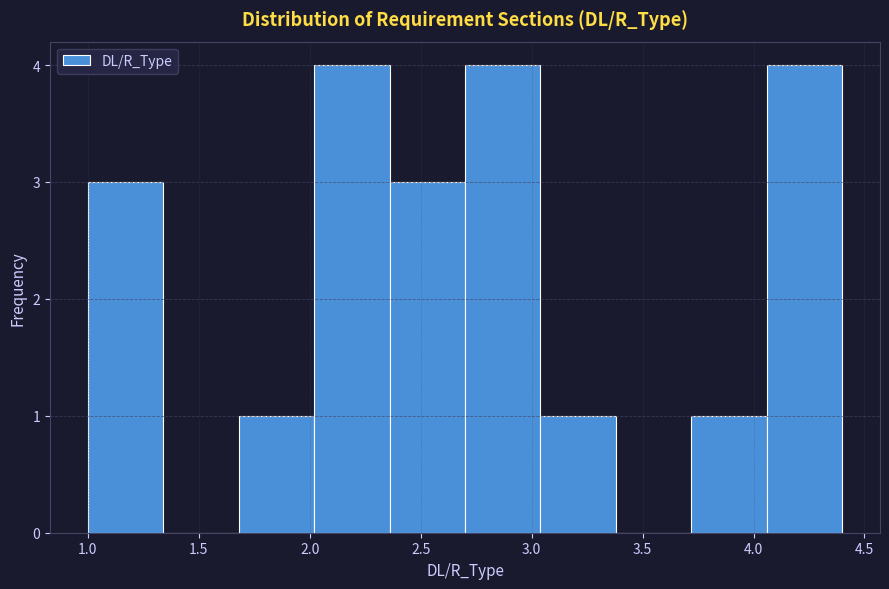

Reading left to right, list every bar in this chart as the range it spans on the x-axis followed by its height. Neither the bar edges nor the heights are printed on the chart, so give them approximately, as read against the axes.

1.00 to 1.34: 3
1.34 to 1.68: 0
1.68 to 2.02: 1
2.02 to 2.36: 4
2.36 to 2.70: 3
2.70 to 3.04: 4
3.04 to 3.38: 1
3.38 to 3.72: 0
3.72 to 4.06: 1
4.06 to 4.40: 4